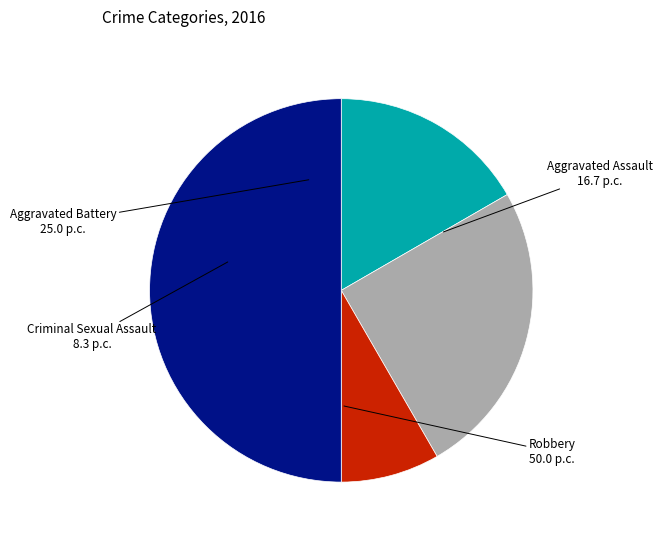

Approximately how many times larger is the value at Robbery compared to Aggravated Assault?

3.0